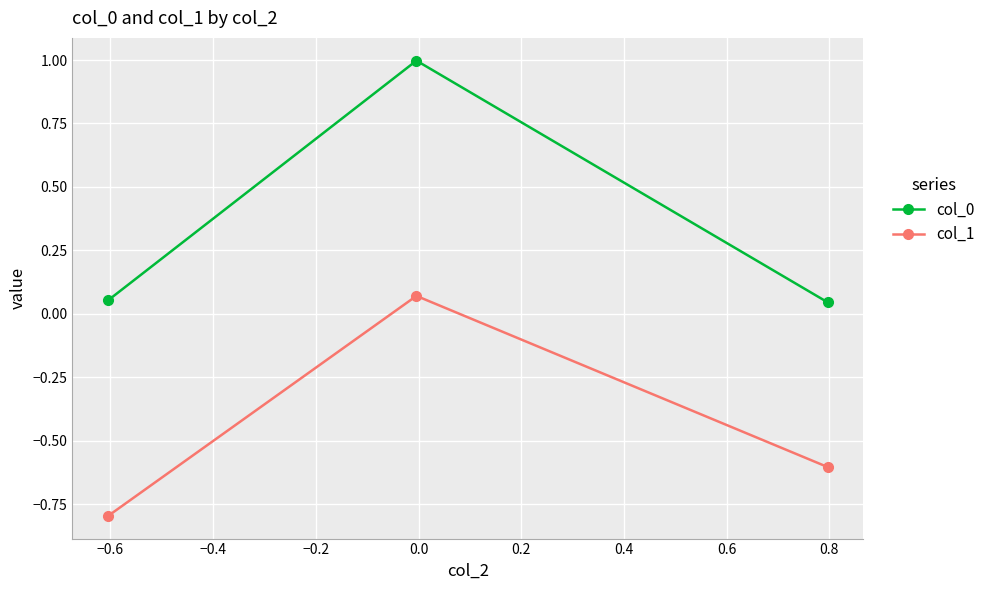

How many values in the col_1 series are below 0?

2